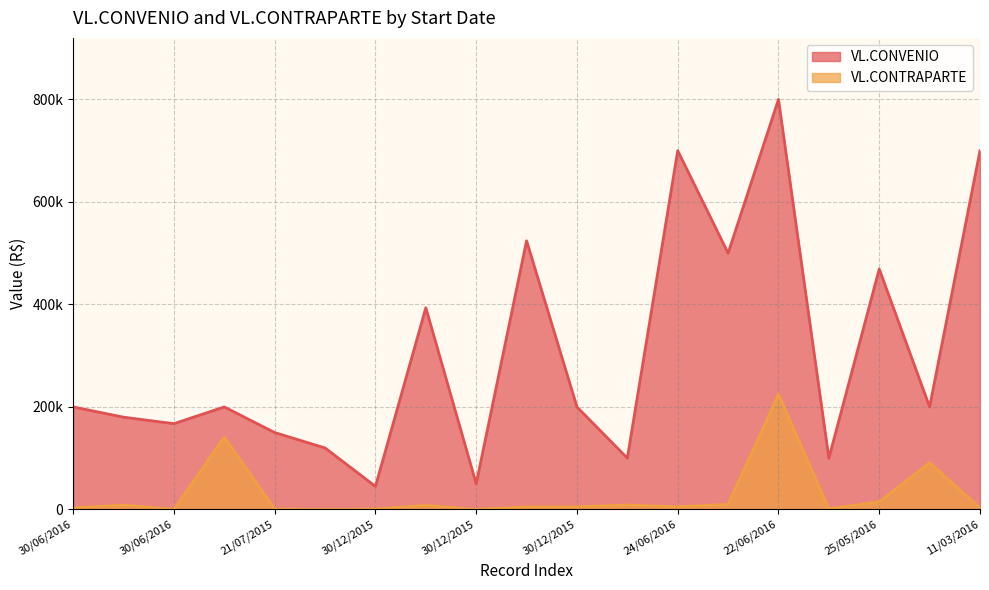

What is the value of the VL.CONVENIO point at the 3rd from the left?

200000